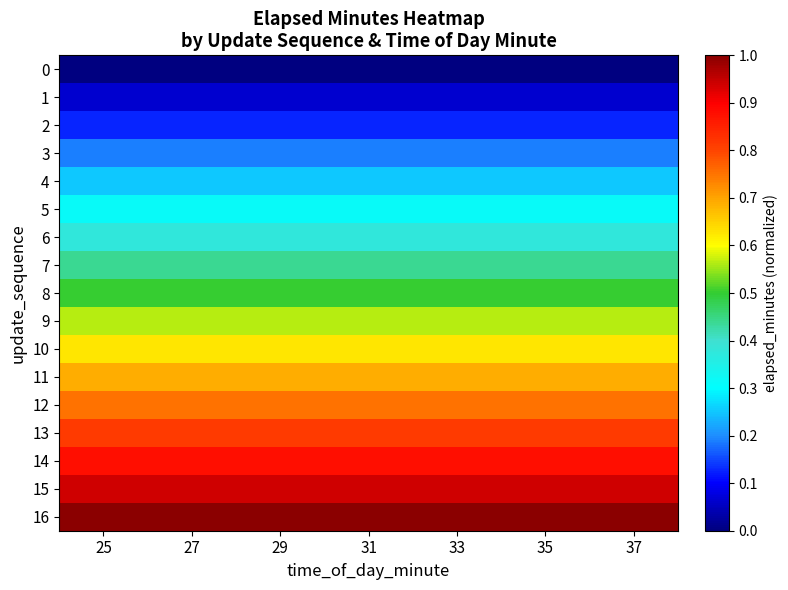

At which category is the sum across all series the highest?

25